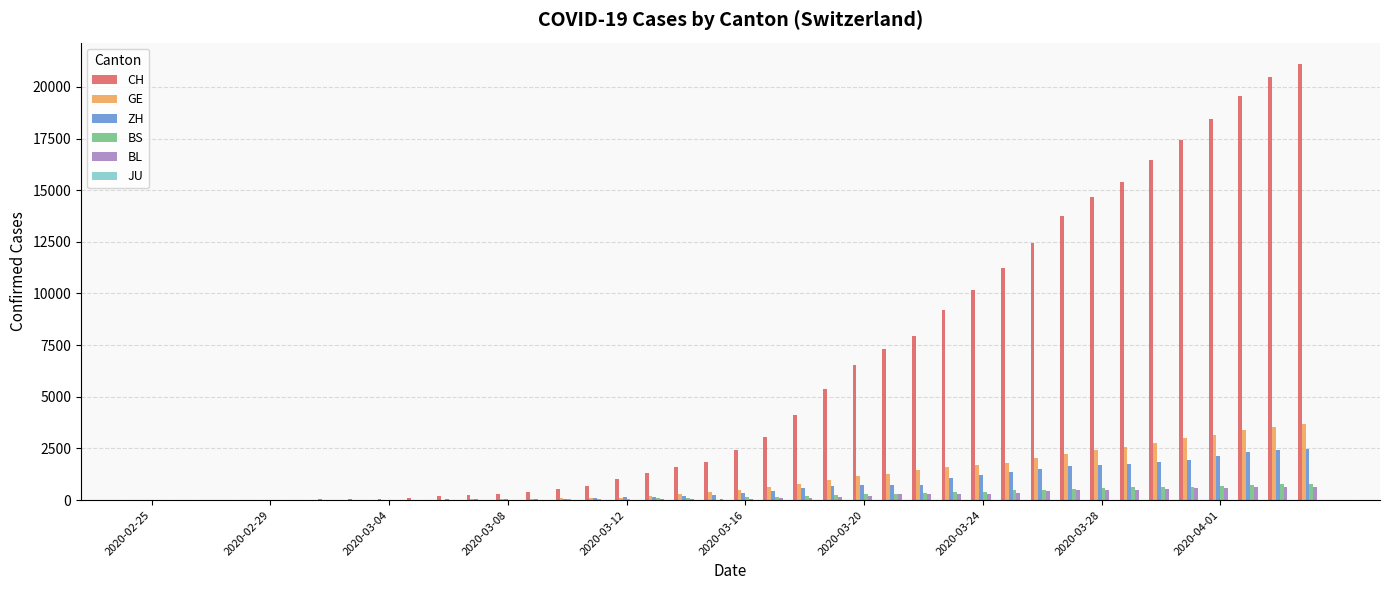

Which series has the largest total across all categories?

CH